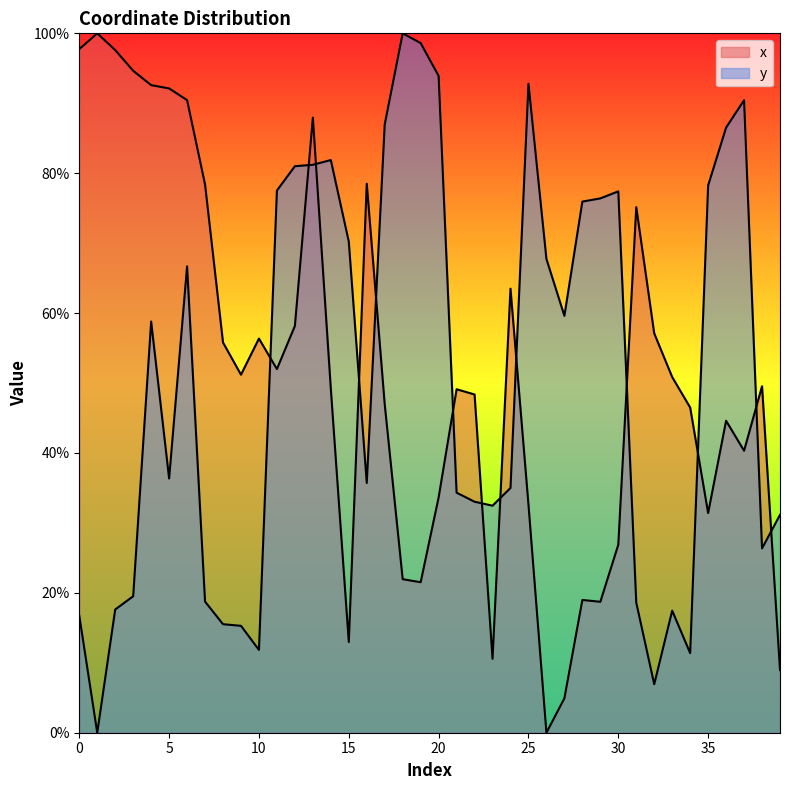

Reading right to left, list all the values displayed in this chart.

x: 39=9.0	38=49.5	37=40.3	36=44.6	35=31.4	34=46.5	33=50.9	32=57.1	31=75.2	30=26.9	29=18.7	28=19.0	27=4.9	26=0.0	25=32.6	24=63.5	23=10.6	22=48.4	21=49.1	20=33.6	19=21.5	18=22.0	17=47.0	16=78.5	15=13.0	14=49.2	13=87.9	12=58.2	11=52.0	10=56.4	9=51.2	8=55.8	7=78.4	6=90.4	5=92.1	4=92.6	3=94.6	2=97.6	1=100.0	0=97.7
y: 39=31.1	38=26.4	37=90.4	36=86.5	35=78.2	34=11.4	33=17.5	32=6.9	31=18.6	30=77.4	29=76.4	28=75.9	27=59.6	26=67.7	25=92.8	24=35.0	23=32.5	22=33.0	21=34.3	20=93.9	19=98.6	18=100.0	17=87.0	16=35.7	15=70.2	14=81.9	13=81.2	12=81.0	11=77.5	10=11.8	9=15.3	8=15.5	7=18.7	6=66.7	5=36.3	4=58.8	3=19.5	2=17.6	1=0.0	0=16.7